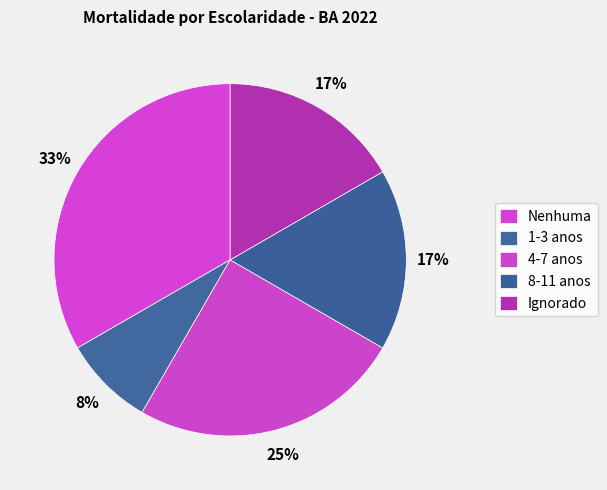

Count the number of slices in the pie.

5